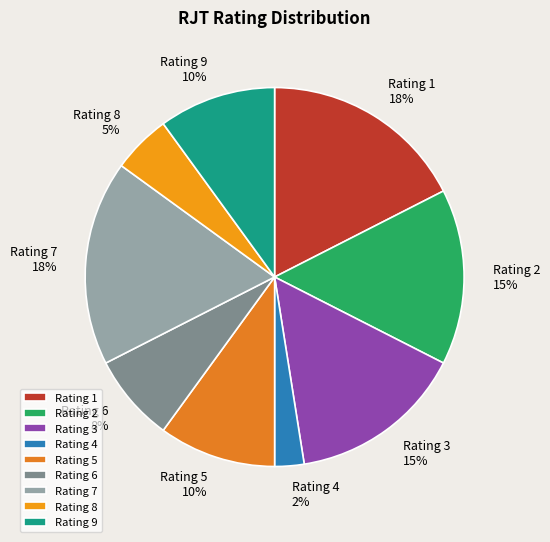

Which slice is the smallest?

Rating 4